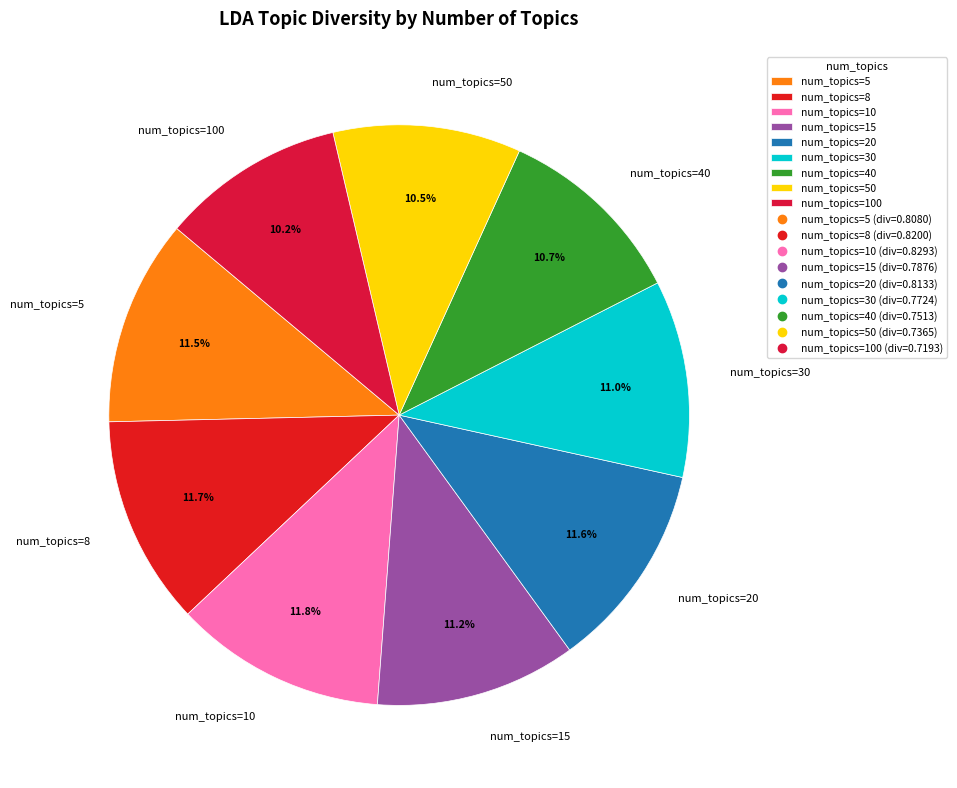

Do num_topics=10 and num_topics=20 together represent more than half of the pie?

No